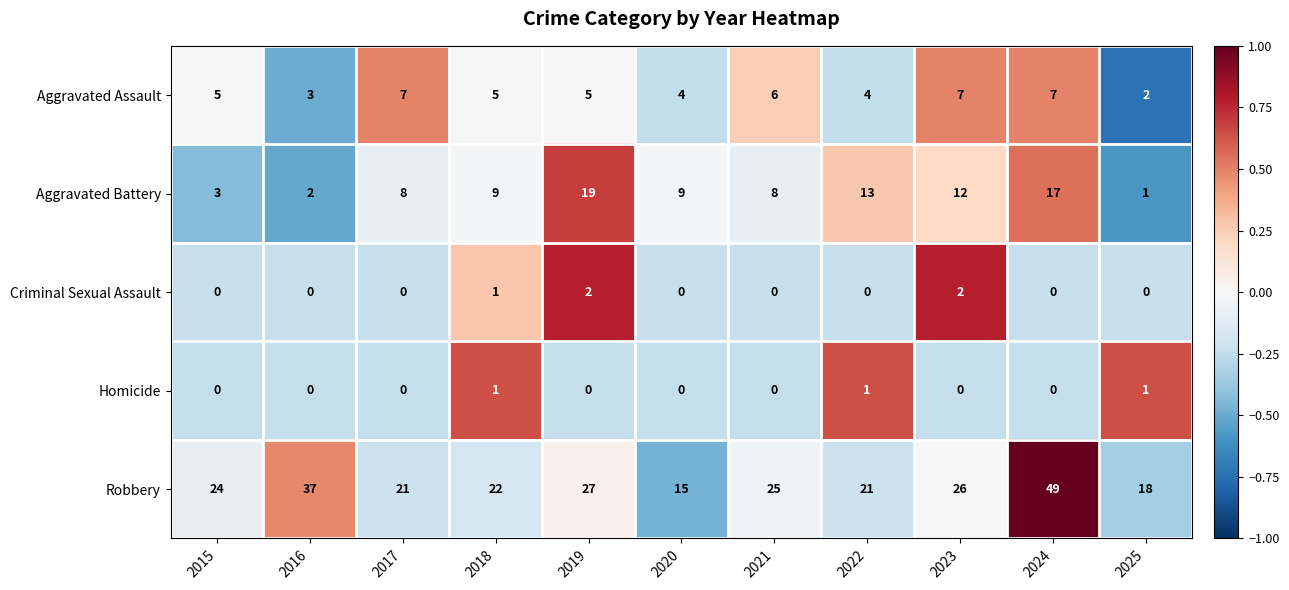

How many values in the Robbery series are below 24?

5